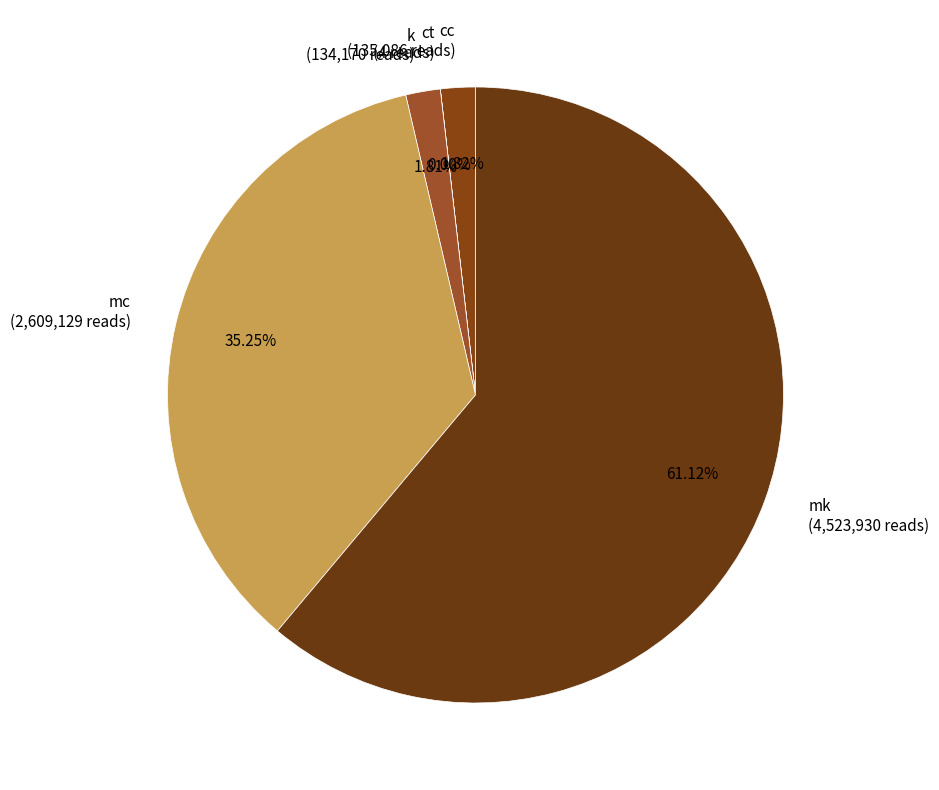

Which slice represents more than half of the pie?

mk